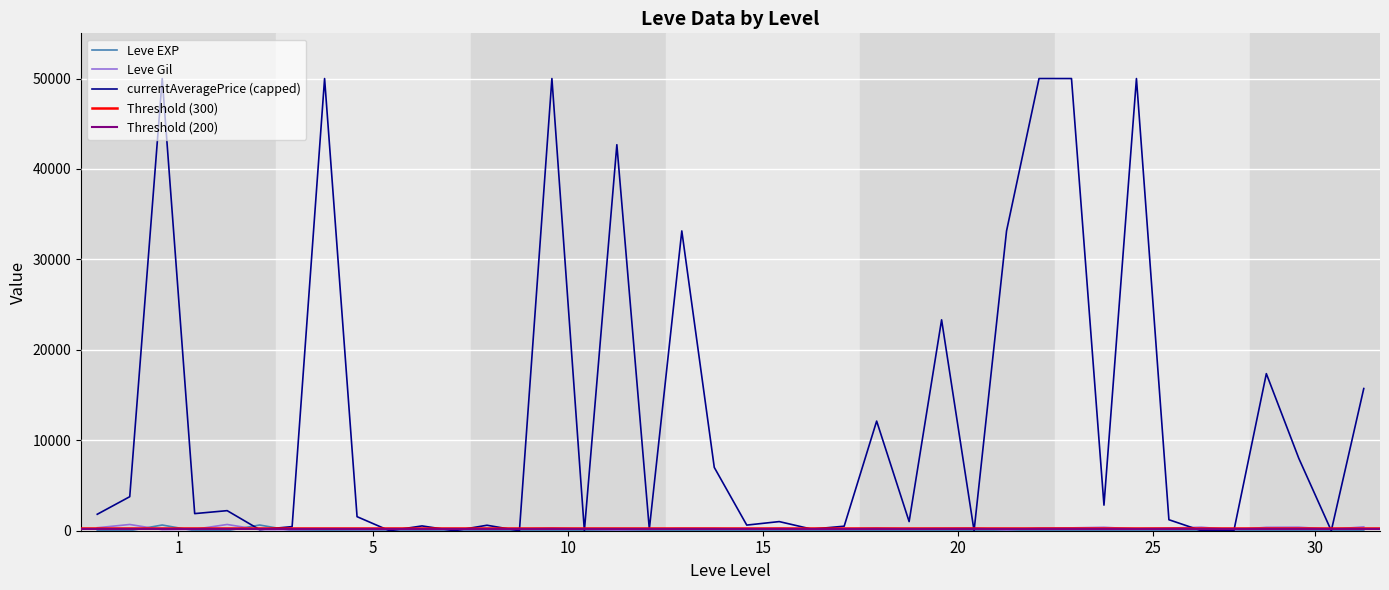

At which category does Leve EXP reach its first local valley?

5